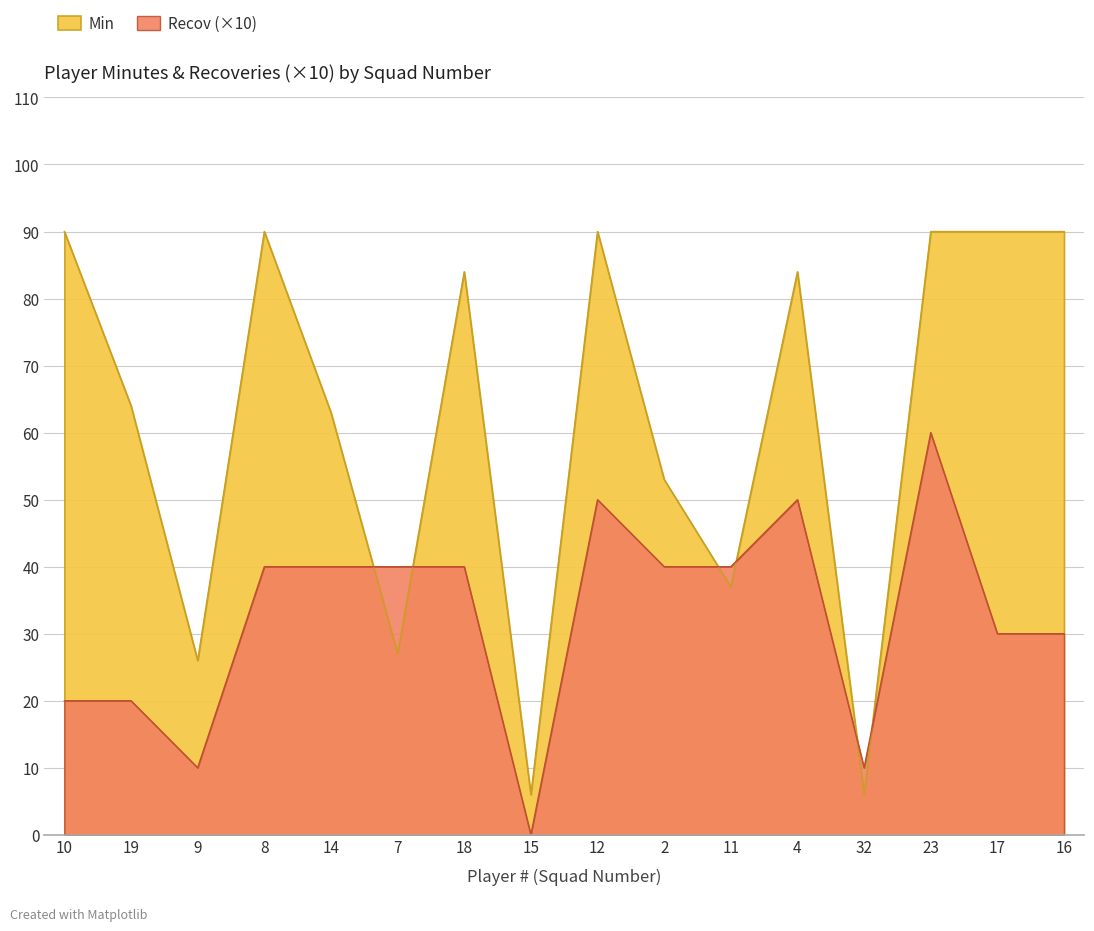

Where is Recov nearest to the value 30?

17